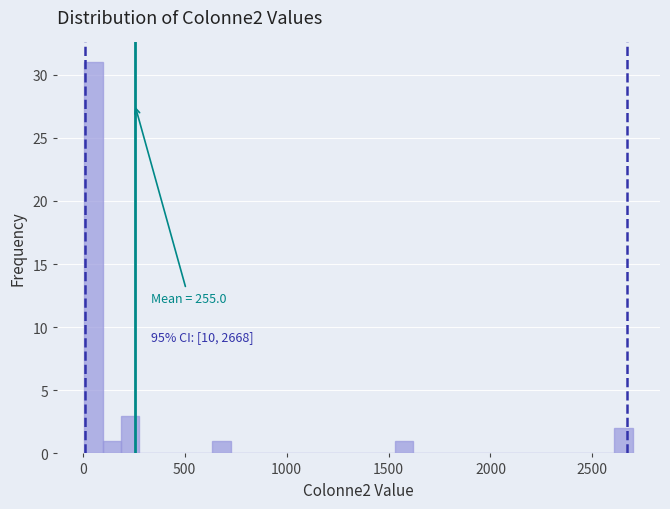

Around what value on the x-axis is the tallest bar? Give the approximate position of its centre, as read against the axis.

50